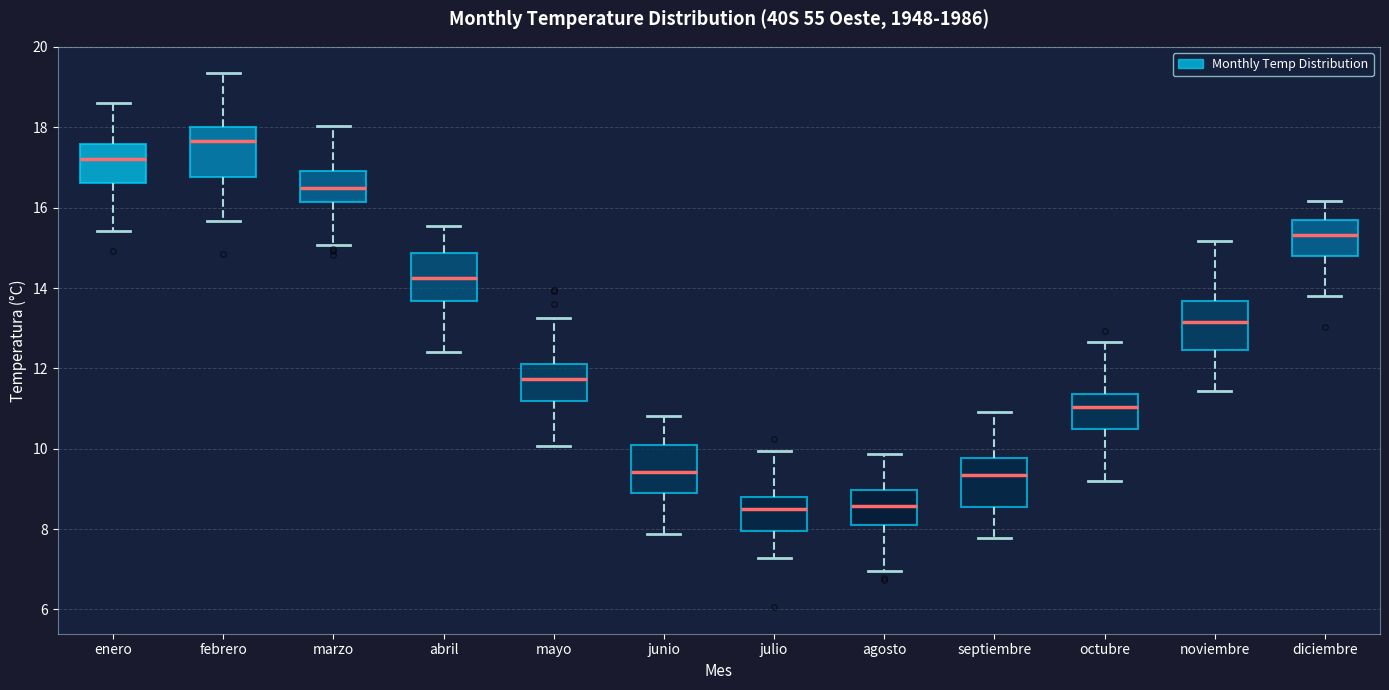

Reading left to right, read every box against the y-axis: the position of its median line, the range the box covers, and the ends of its whiskers. The values are not printed on the chart, so give them approximately, as read against the axis.

enero: median 17.2, box 16.6 to 17.6, whiskers 15.4 to 18.6
febrero: median 17.6, box 16.8 to 18.0, whiskers 15.6 to 19.4
marzo: median 16.4, box 16.2 to 17.0, whiskers 15.0 to 18.0
abril: median 14.2, box 13.6 to 14.8, whiskers 12.4 to 15.6
mayo: median 11.8, box 11.2 to 12.2, whiskers 10.0 to 13.2
junio: median 9.4, box 9.0 to 10.2, whiskers 7.8 to 10.8
julio: median 8.6, box 8.0 to 8.8, whiskers 7.2 to 10.0
agosto: median 8.6, box 8.2 to 9.0, whiskers 7.0 to 9.8
septiembre: median 9.4, box 8.6 to 9.8, whiskers 7.8 to 11.0
octubre: median 11.0, box 10.4 to 11.4, whiskers 9.2 to 12.6
noviembre: median 13.2, box 12.4 to 13.6, whiskers 11.4 to 15.2
diciembre: median 15.4, box 14.8 to 15.8, whiskers 13.8 to 16.2